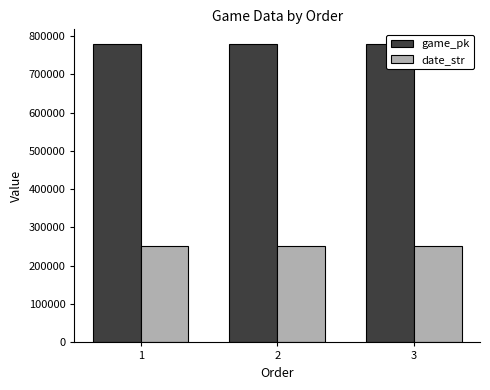

Where is date_str nearest to the value 250465?

2